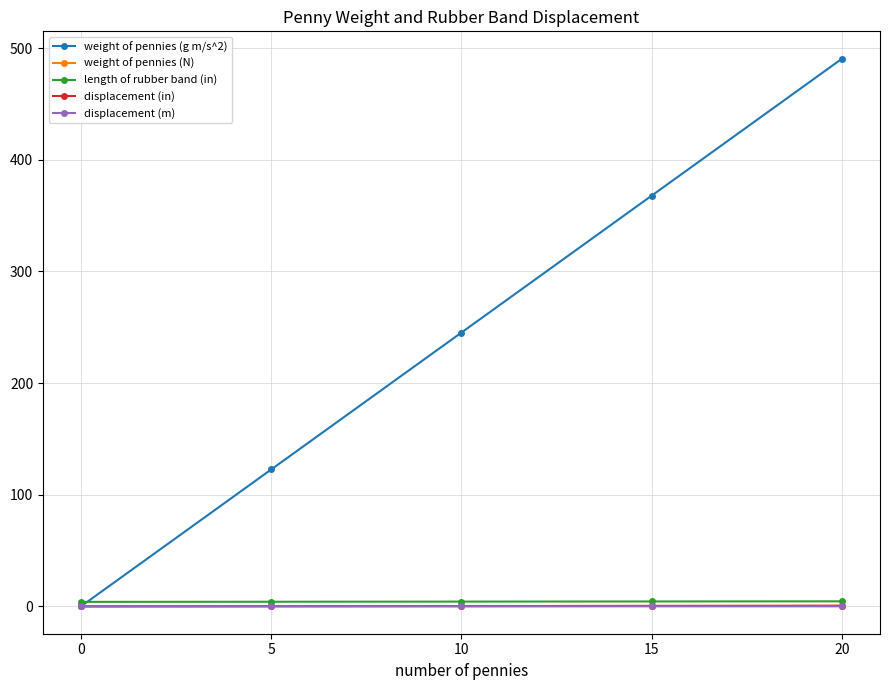

At how many categories does at least one series exceed 220?

3